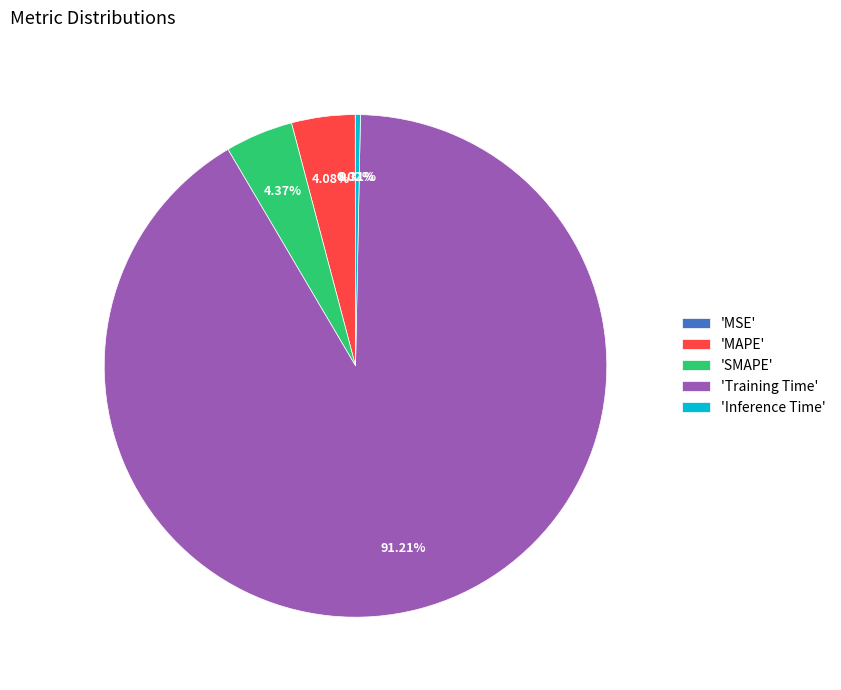

Combined, do 'Training Time' and 'Inference Time' account for over 50%?

Yes